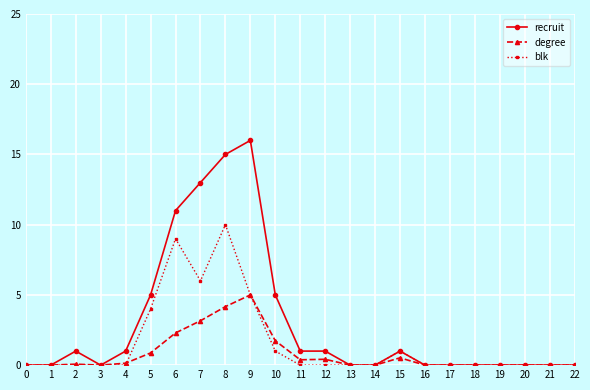

Which series has the widest spread of values?

recruit